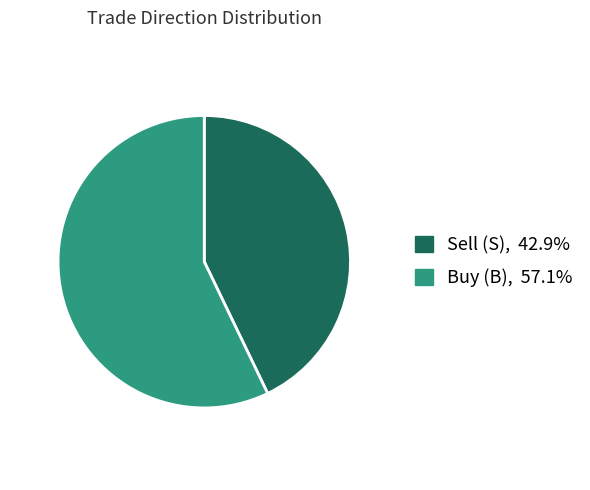

Is there a majority slice in this chart?

Yes